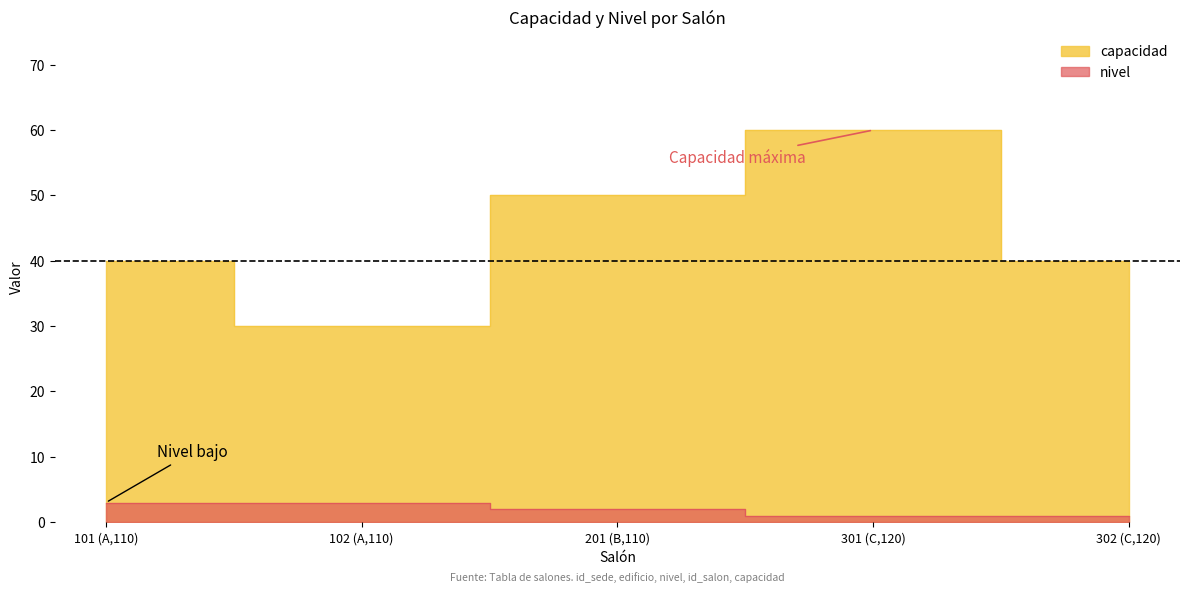

How many data points in nivel are above 2?

2